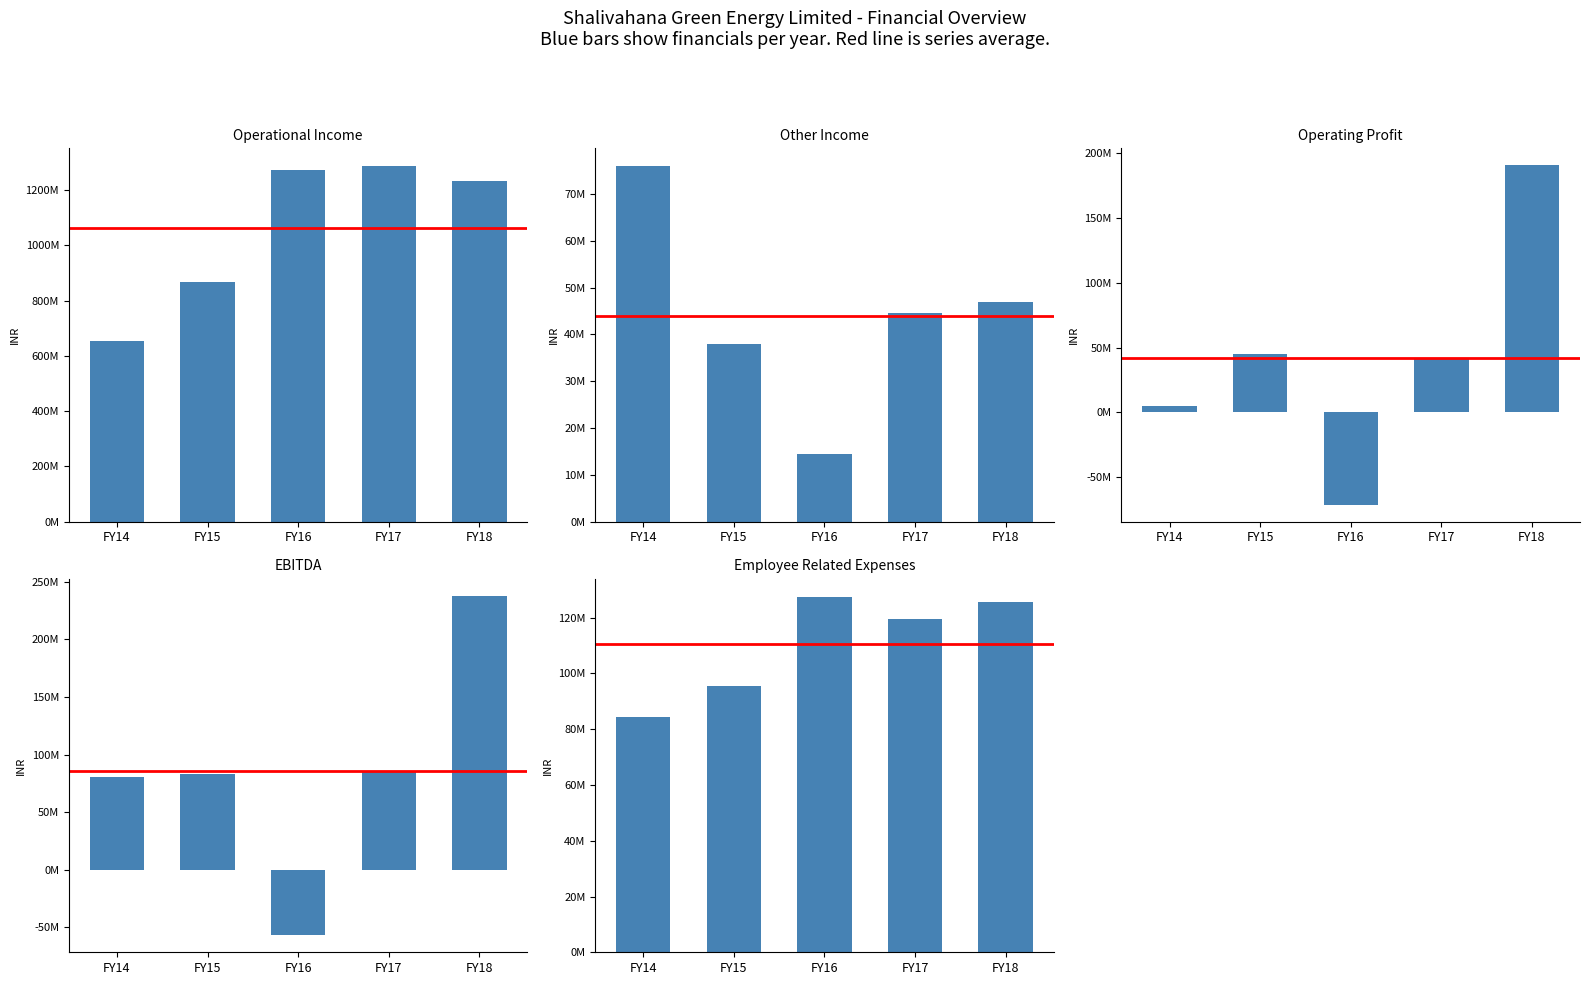

What is the difference between the EBITDA values at FY14 and FY16?

137658127